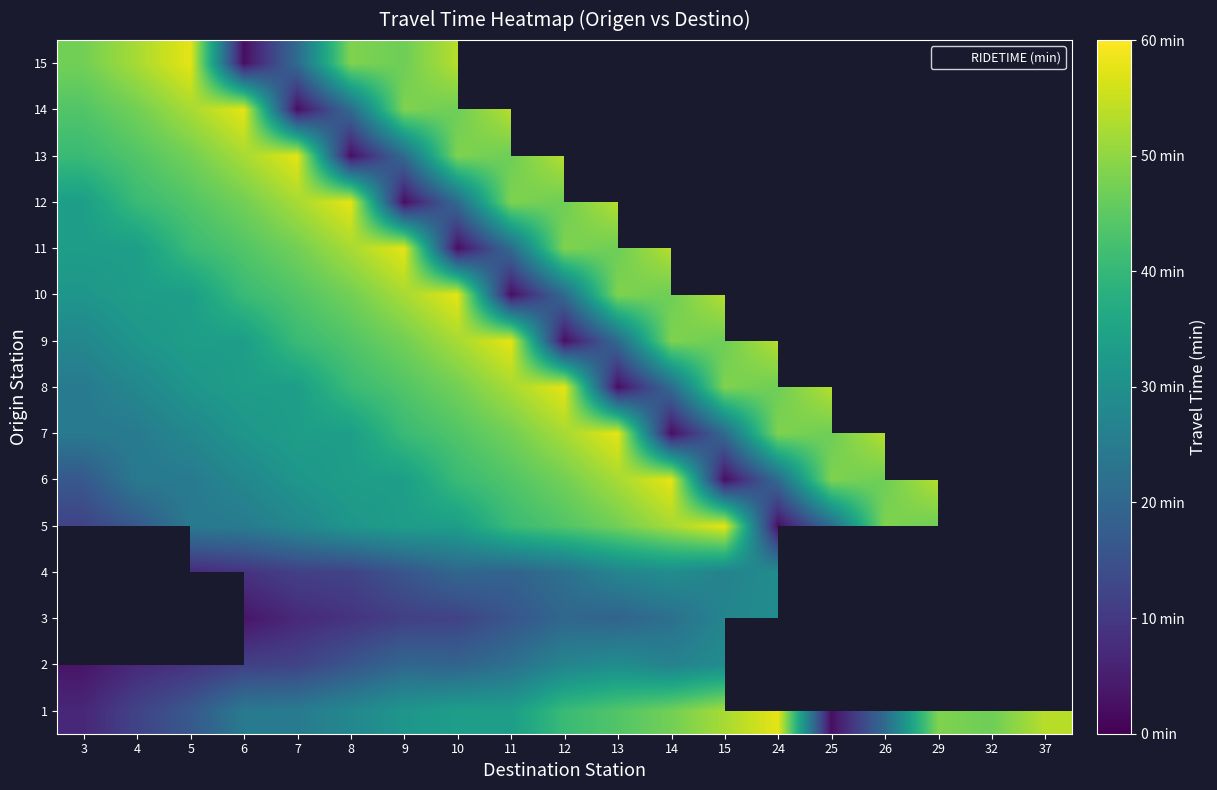

How many data points in 9 are less than 47?

9